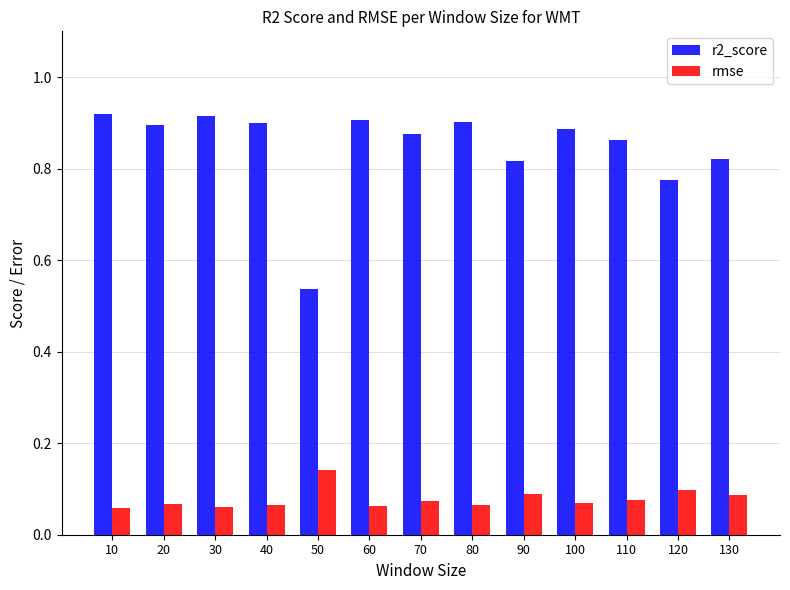

Count the number of categories in the chart.

13